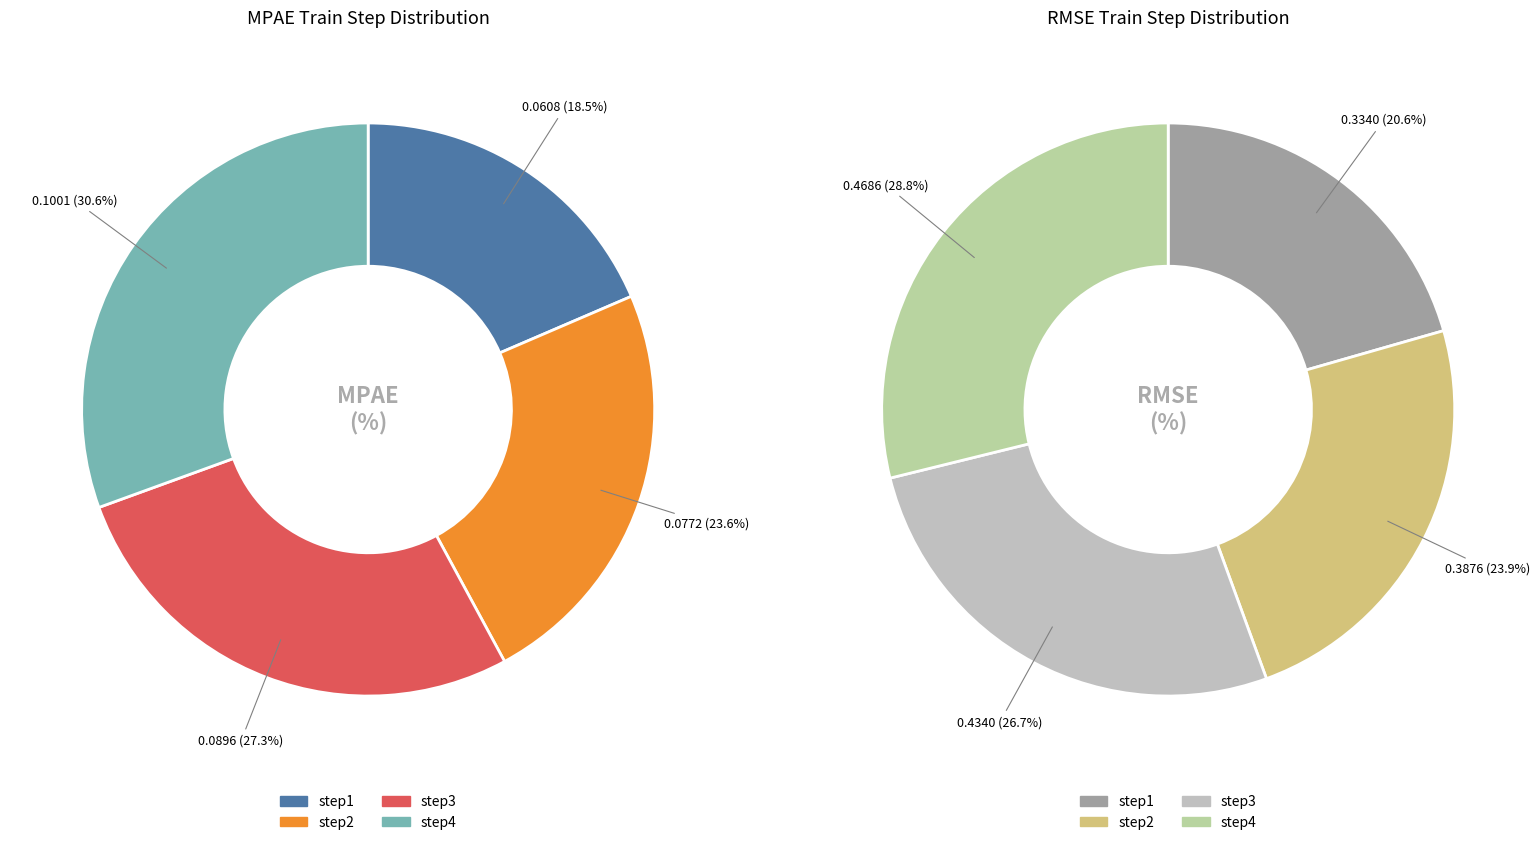

Rank the series by their average value, from highest to lowest.

RMSE_train_step, MPAE_train_step